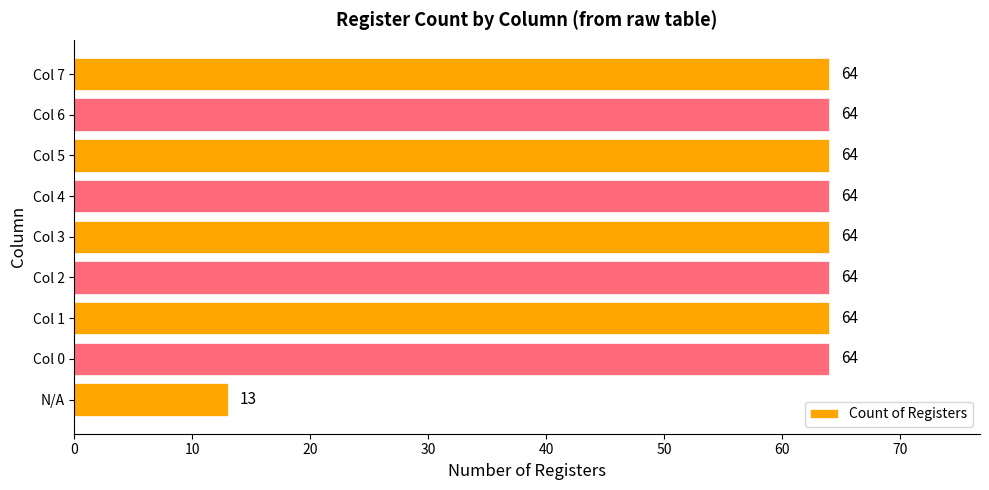

At which label is the value closest to 38?

N/A